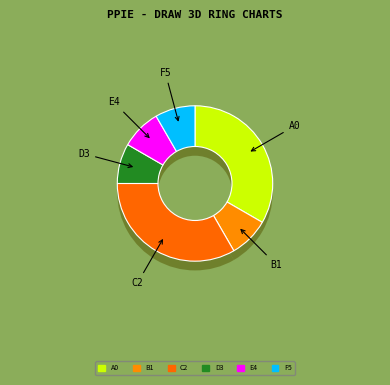

How many slices are in this pie chart?

7